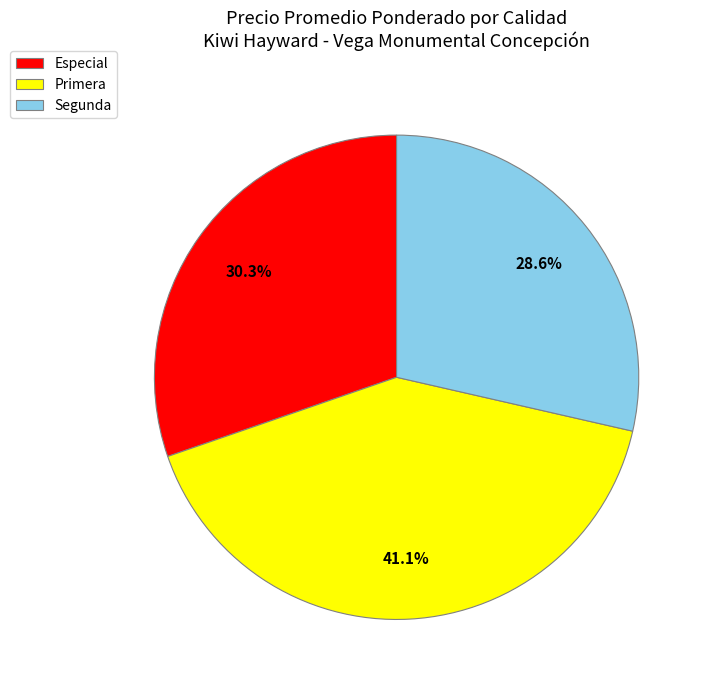

How many slices are in this pie chart?

3